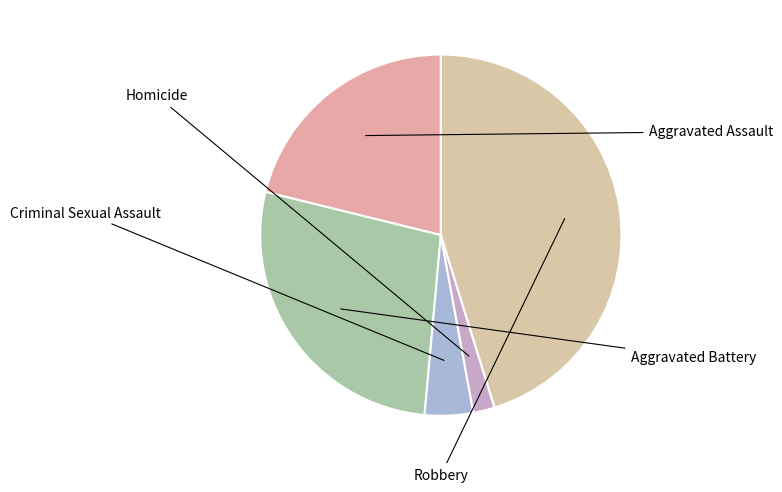

What is the largest slice in the pie chart?

Robbery